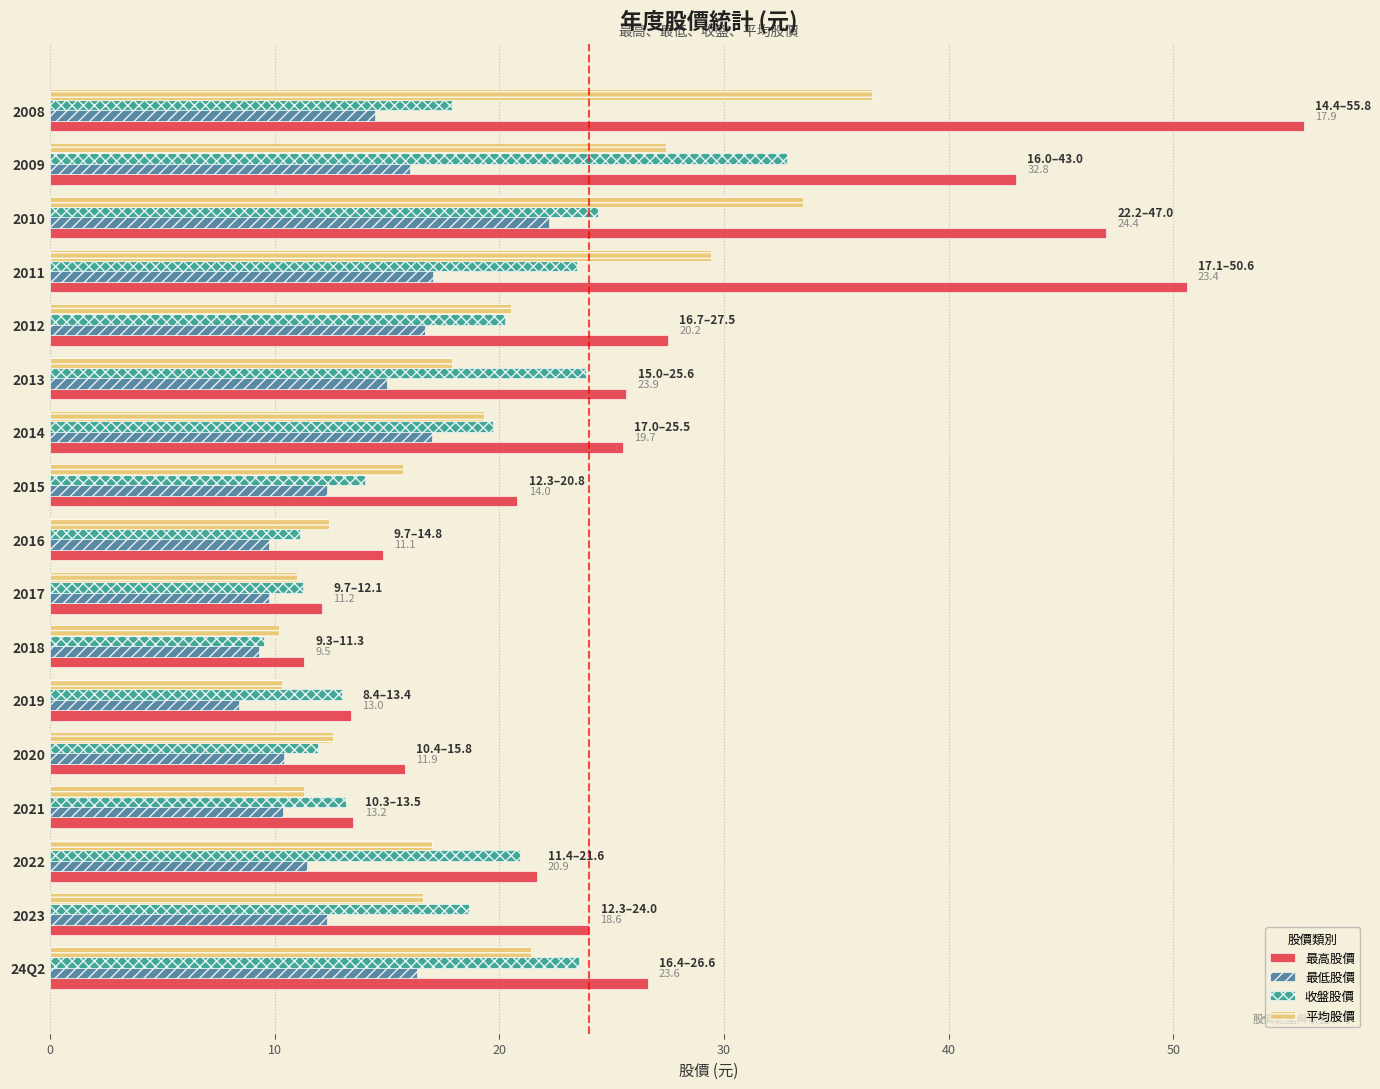

Which label corresponds to the largest value in the chart?

2008